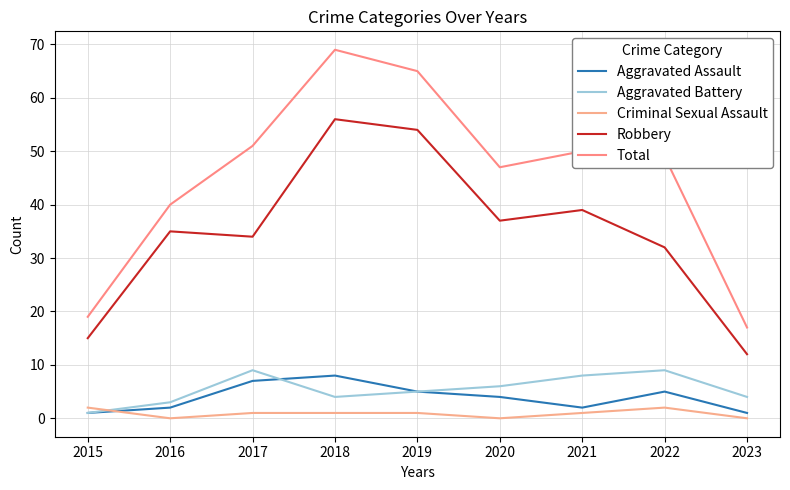

True or false: Criminal Sexual Assault and Total cross at least once.

False